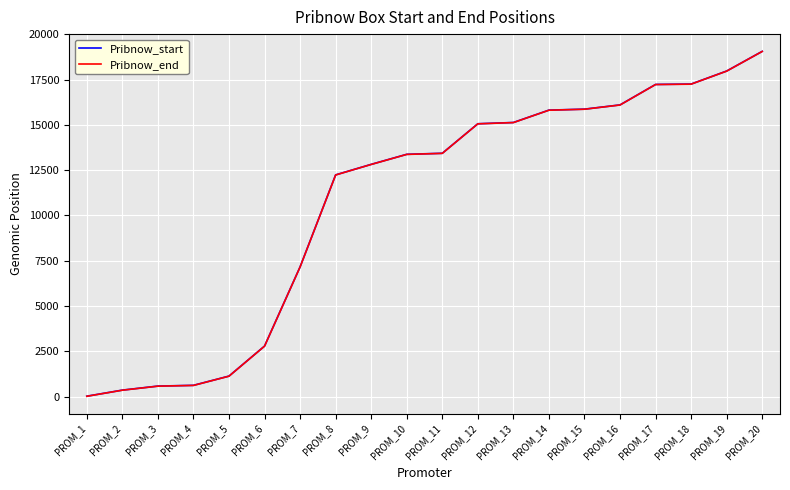

Which label corresponds to the largest value in the chart?

PROM_20